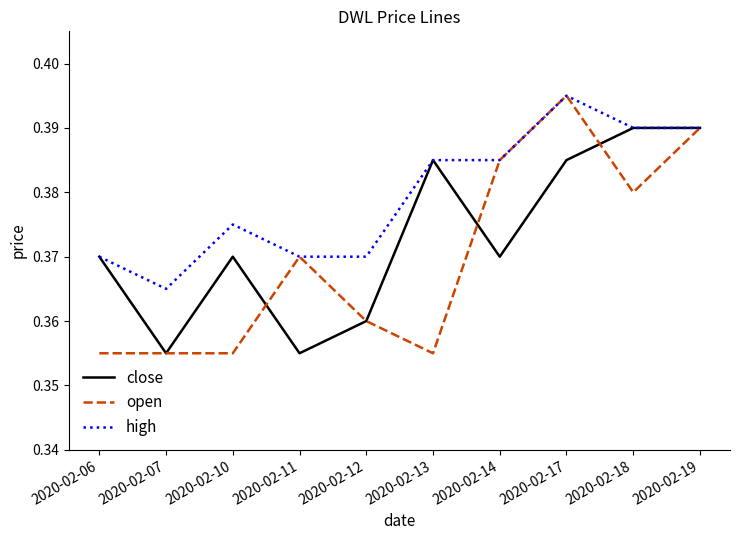

Which label corresponds to the largest value in the chart?

2020-02-17